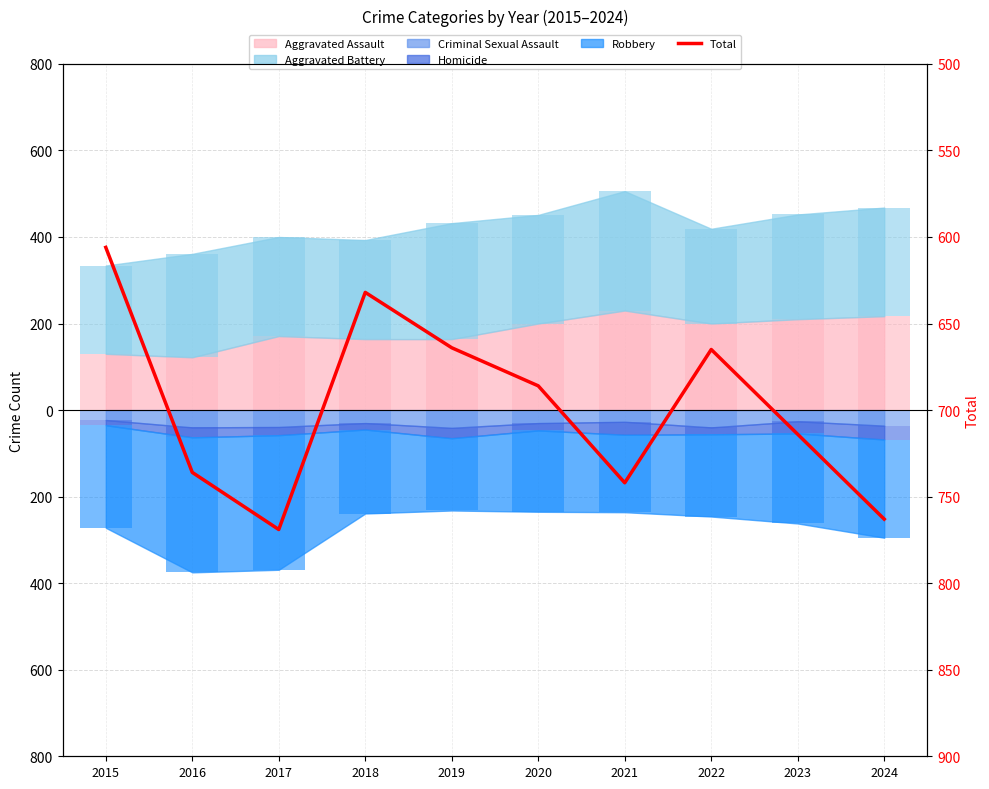

The chart shows a value of 632 at 2018. True or false?

True